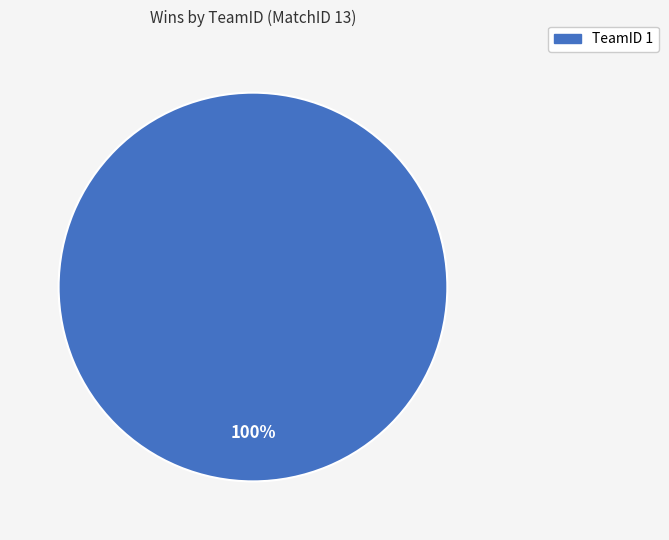

Count the number of slices in the pie.

1